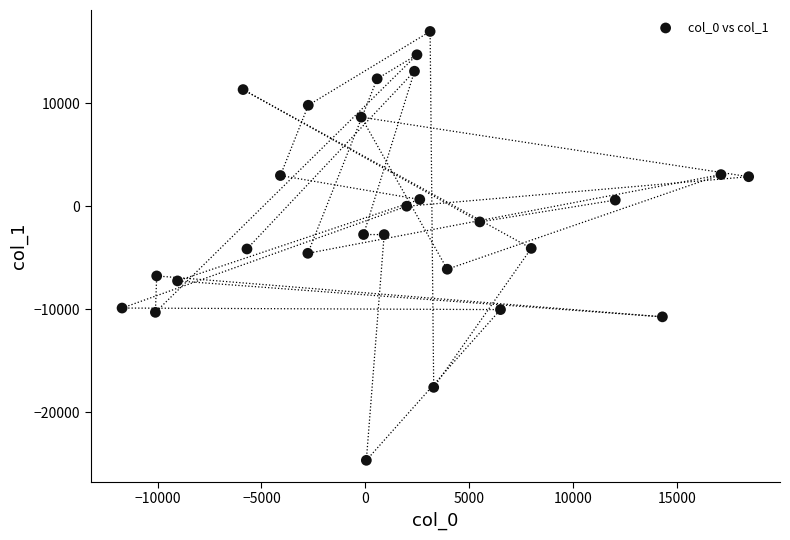

What is the range of Y values (max minus min)?

41625.5